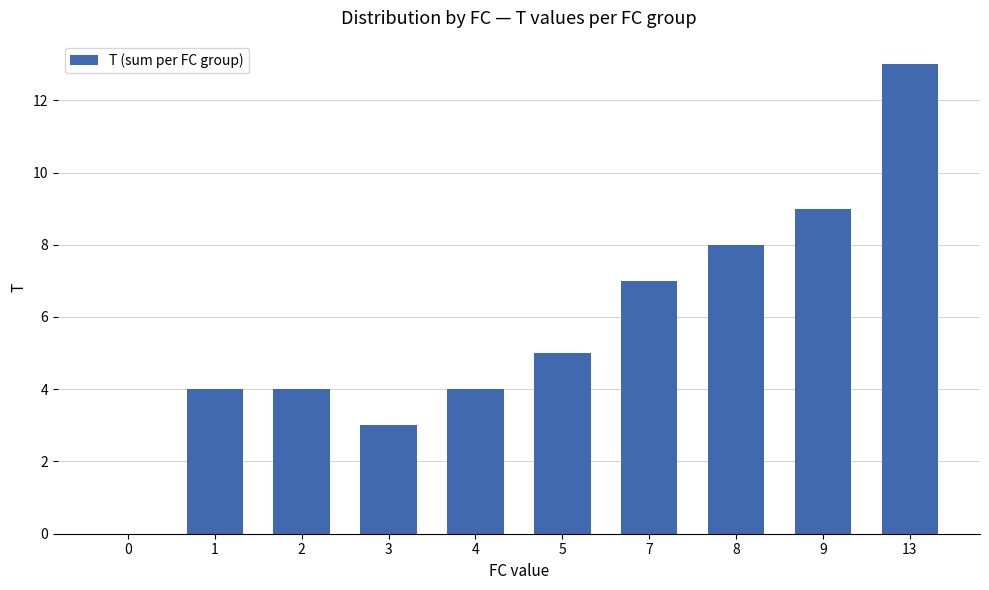

What is the greatest value displayed?

13